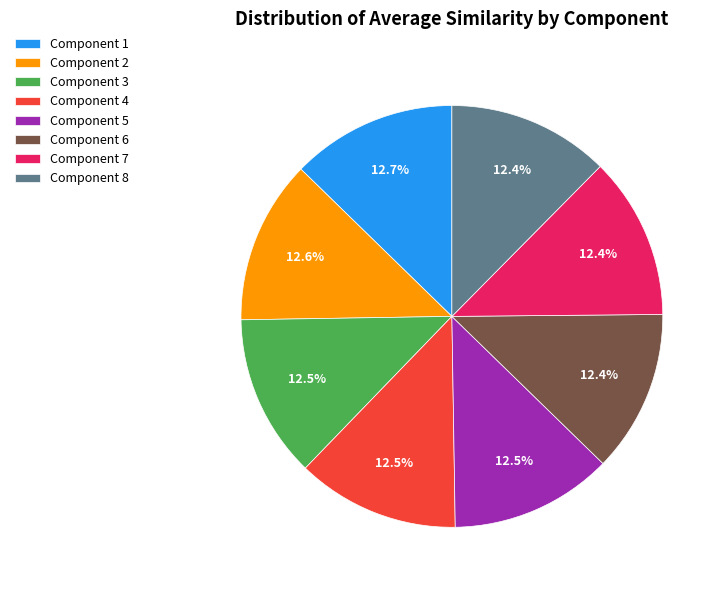

Is there a majority slice in this chart?

No